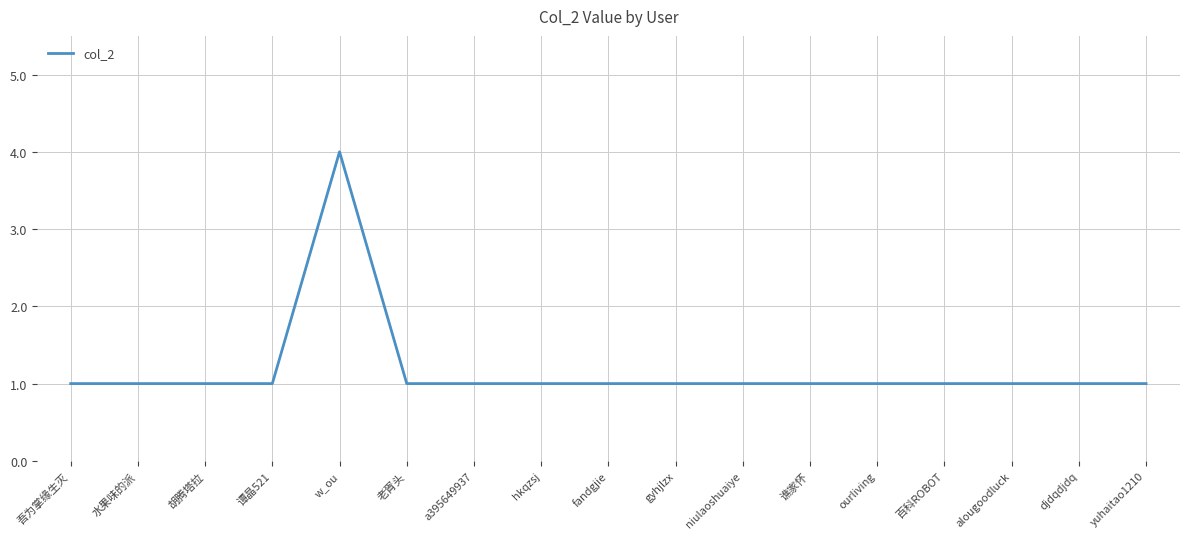

How many values are between 1 and 2?

16